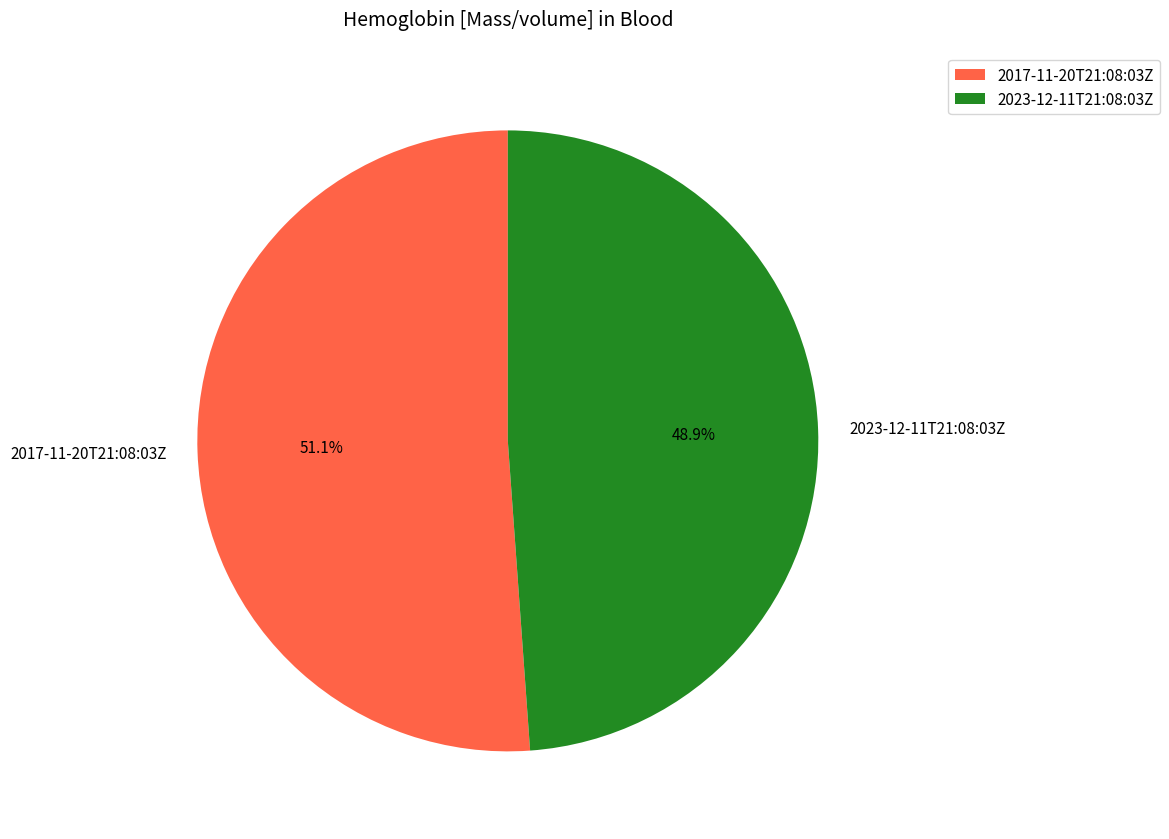

How many slices are in this pie chart?

2